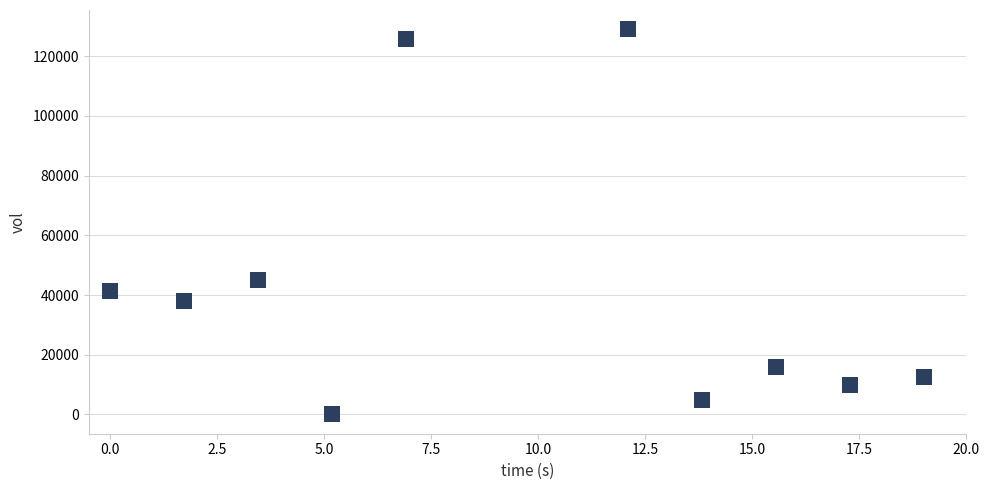

What Y value in the scatter plot is closest to 64500?

45000